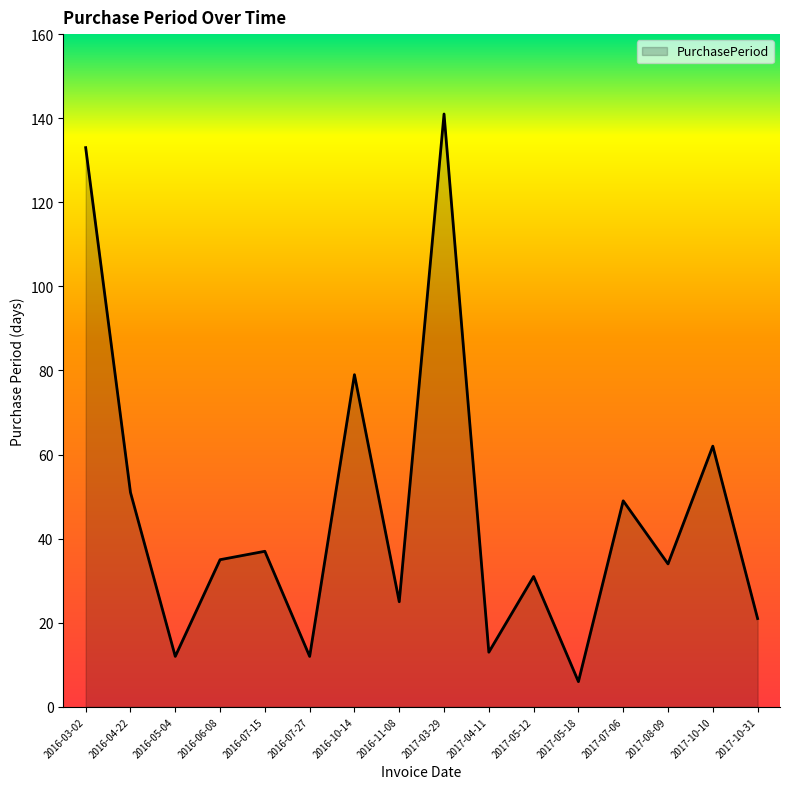

The chart shows a value of 133 at 2016-03-02. True or false?

True